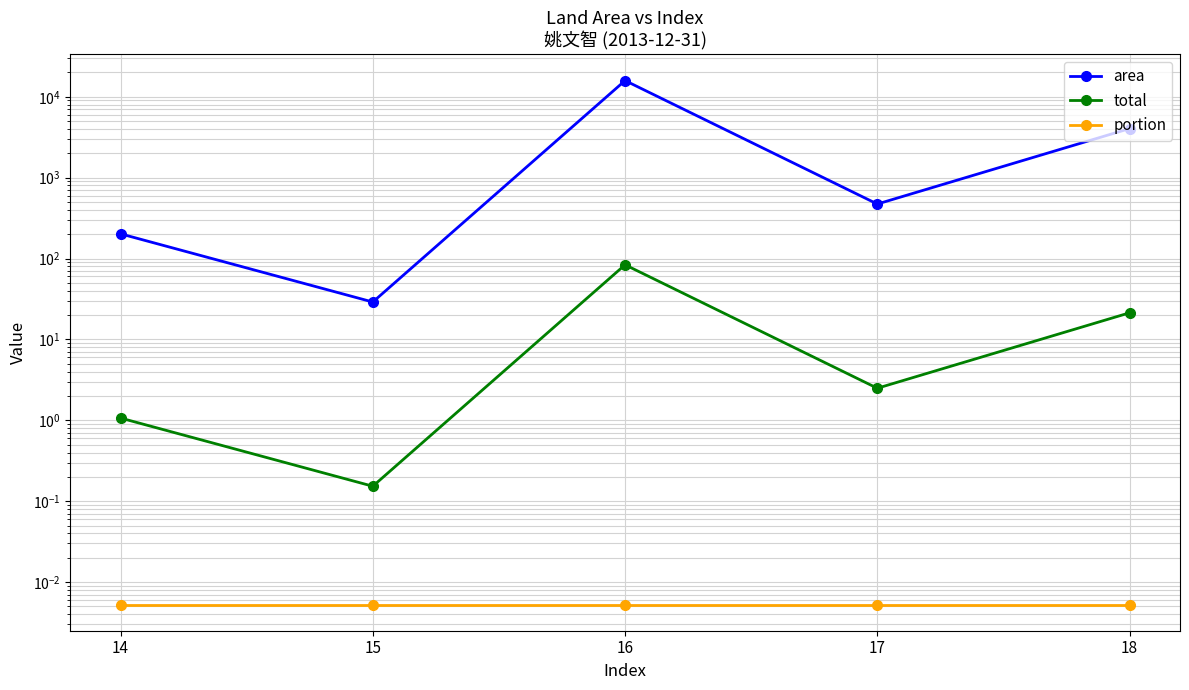

Rank the categories by portion value from highest to lowest.

14, 15, 16, 17, 18